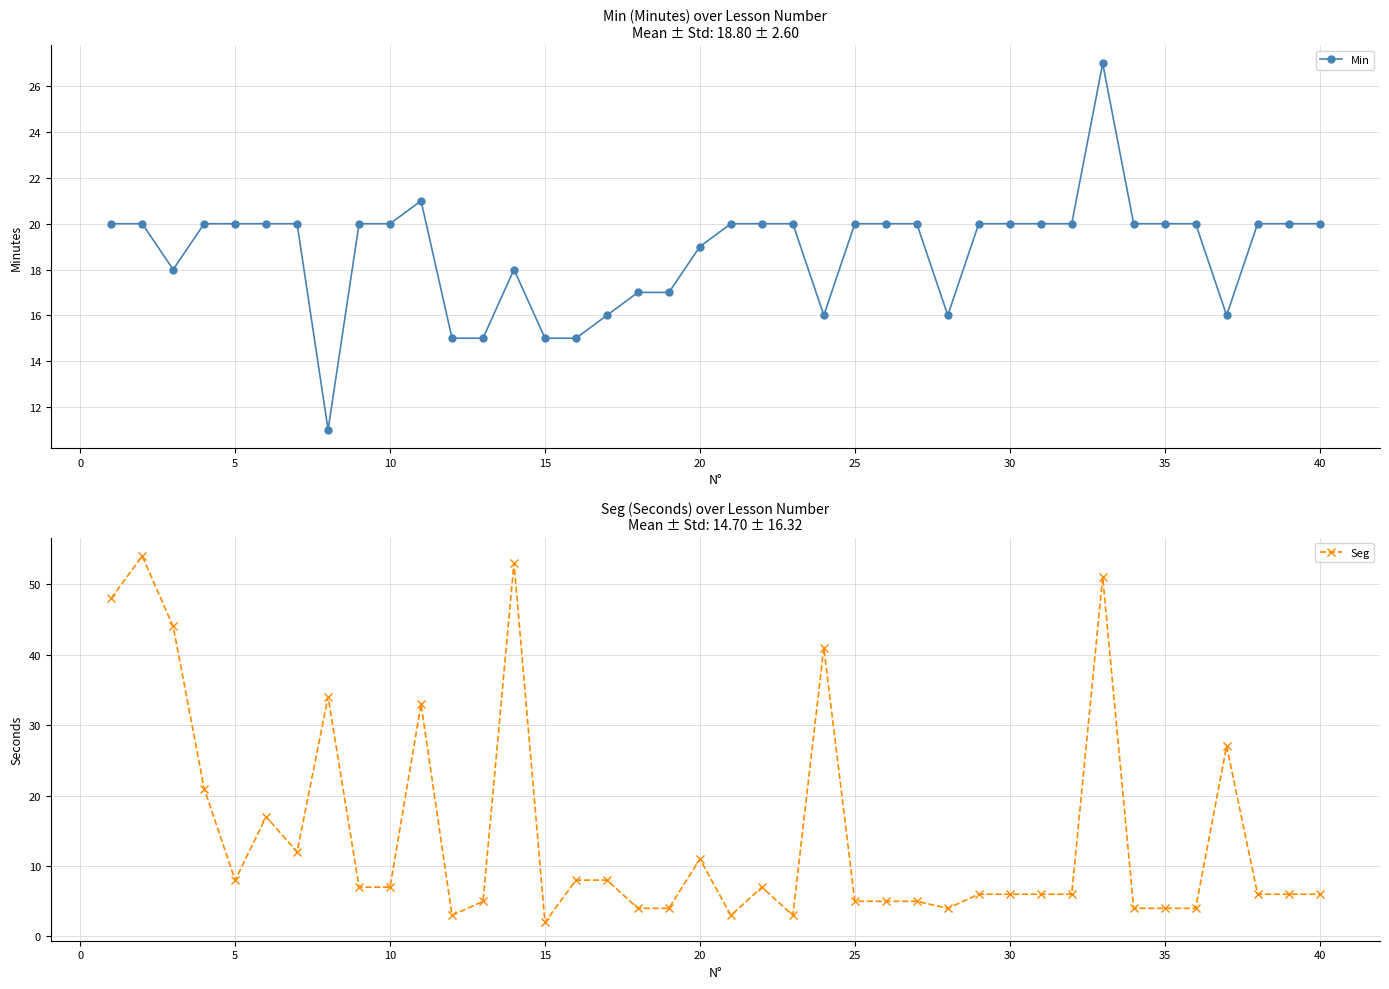

Which series has the largest total across all categories?

Min